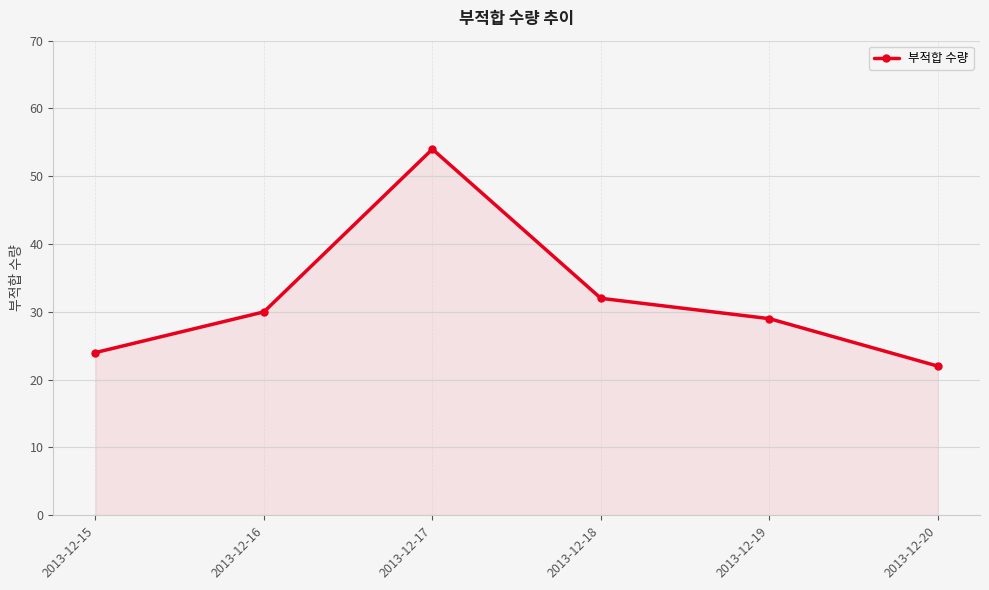

The chart shows a value of 11 at 2013-12-16. True or false?

False